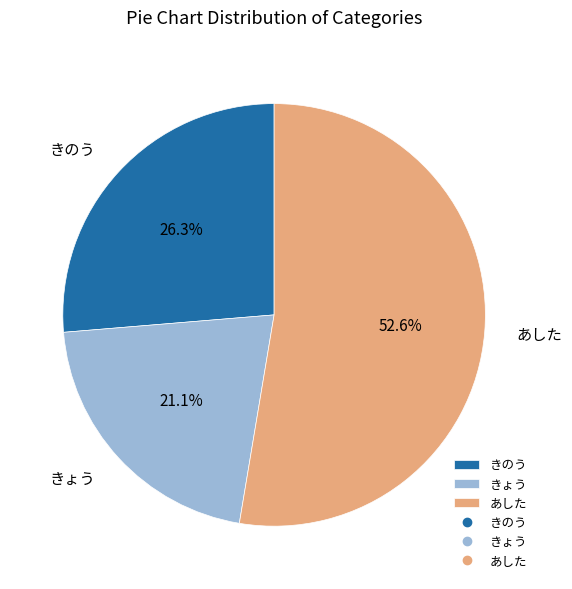

Which has a higher value, きょう or あした?

あした